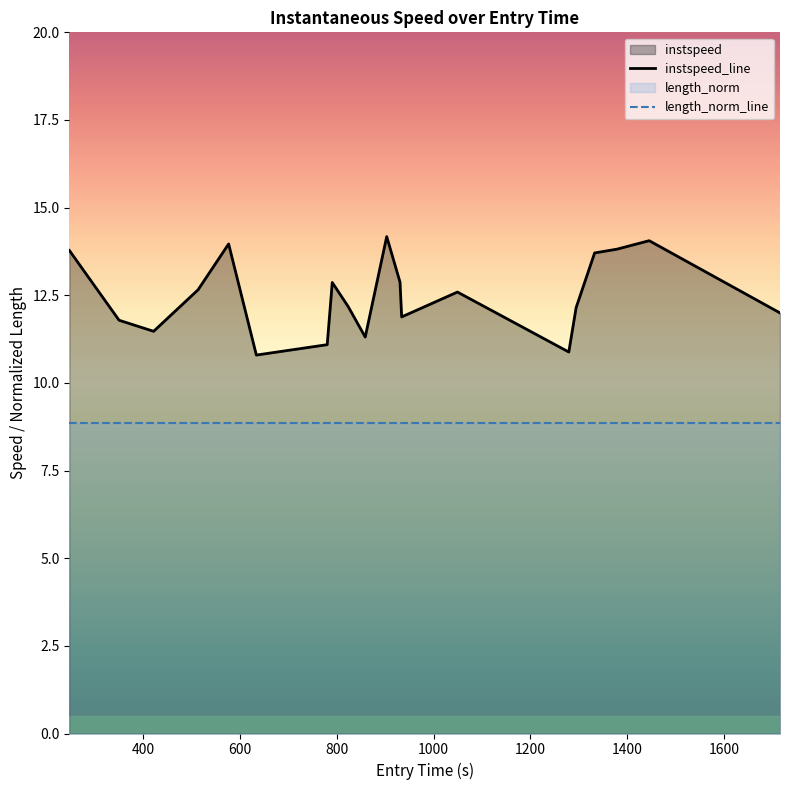

Rank the series by their maximum value, from lowest to highest.

length_norm_line, instspeed_line